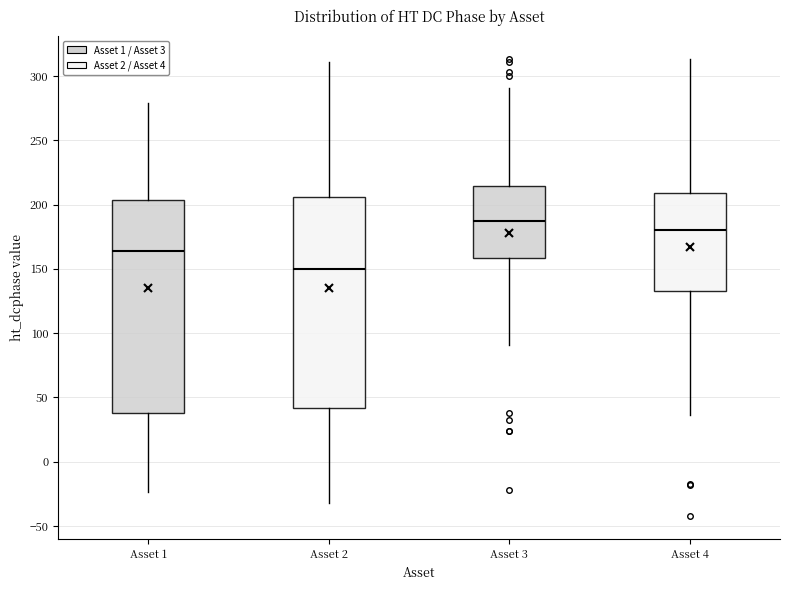

Reading left to right, transcribe this box plot: for each box, give where its median line is, the range the box spans, and where its two whiskers end, as read against the y-axis. The values are not printed on the chart, so give them approximately, as read against the axis.

Asset 1: median 165, box 40 to 205, whiskers -25 to 280
Asset 2: median 150, box 40 to 205, whiskers -30 to 310
Asset 3: median 185, box 160 to 215, whiskers 90 to 290
Asset 4: median 180, box 135 to 210, whiskers 35 to 315